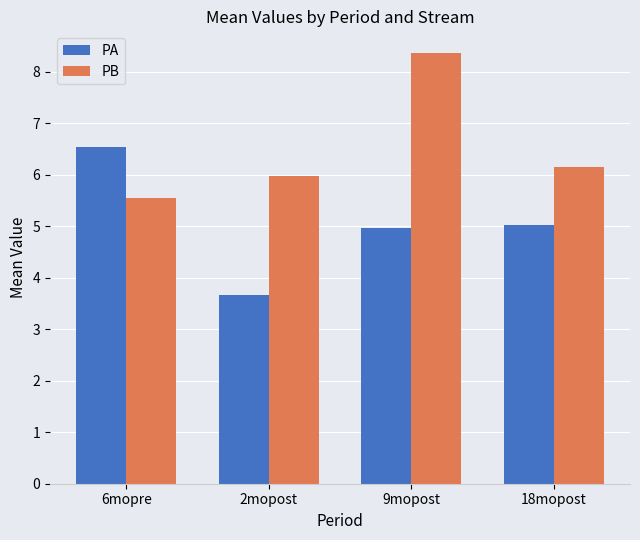

At which category does the chart reach its minimum across all series?

2mopost